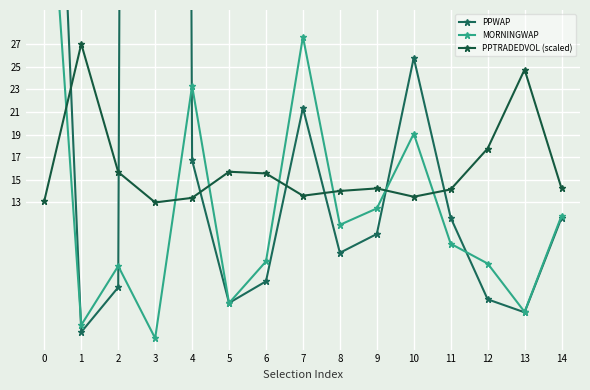

Where is PPTRADEDVOL (scaled) nearest to the value 20?

12